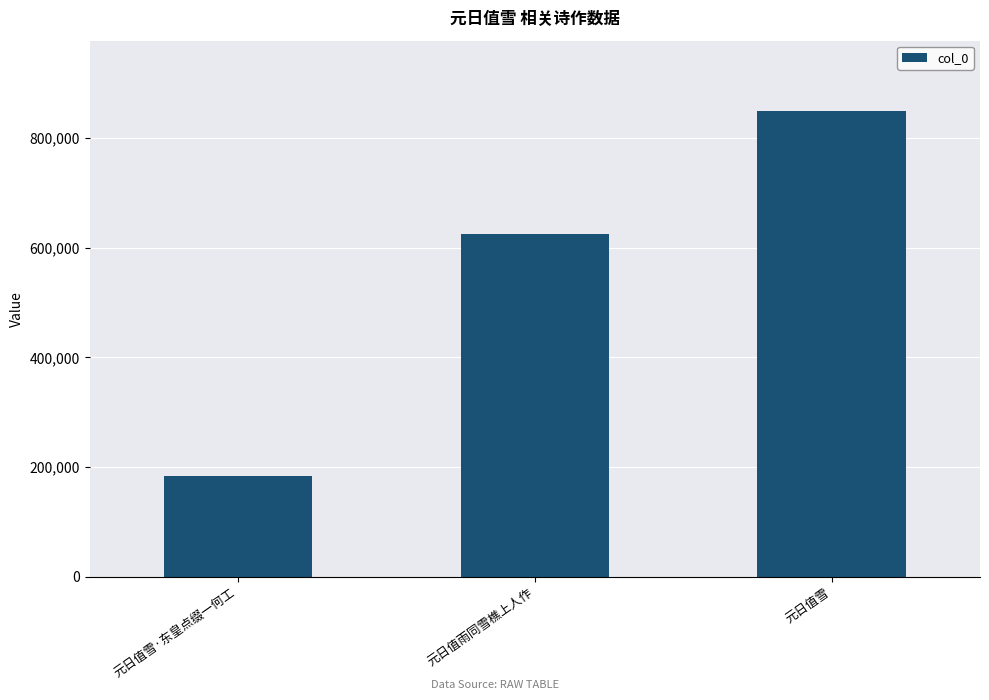

Which label corresponds to the smallest value in the chart?

元日值雪·东皇点缀一何工